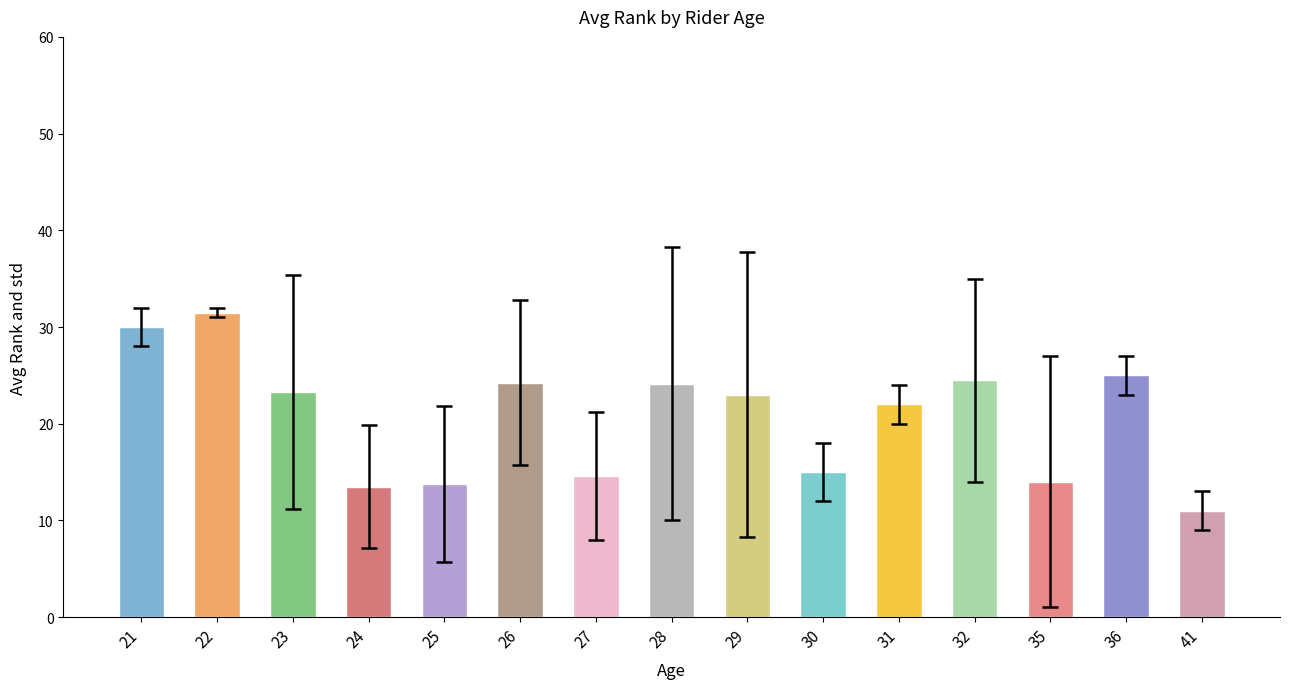

Are the bars grouped side by side (vs. stacked)?

No